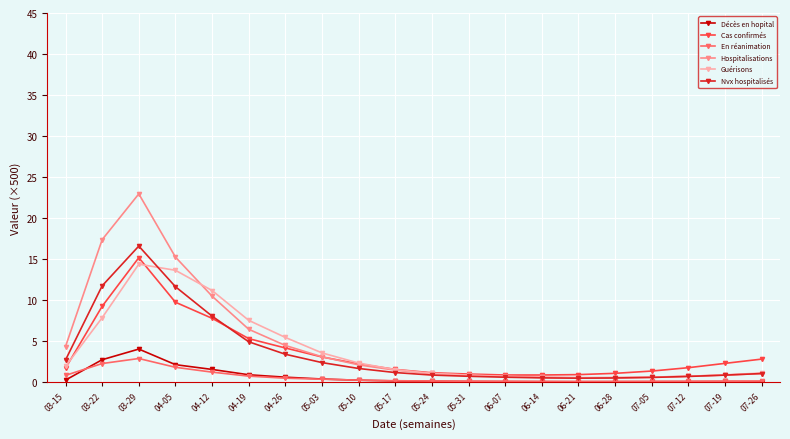

List the series in order of their peak value, highest first.

Hospitalisations, Nvx hospitalisés, Cas confirmés, Guérisons, Décès en hopital, En réanimation